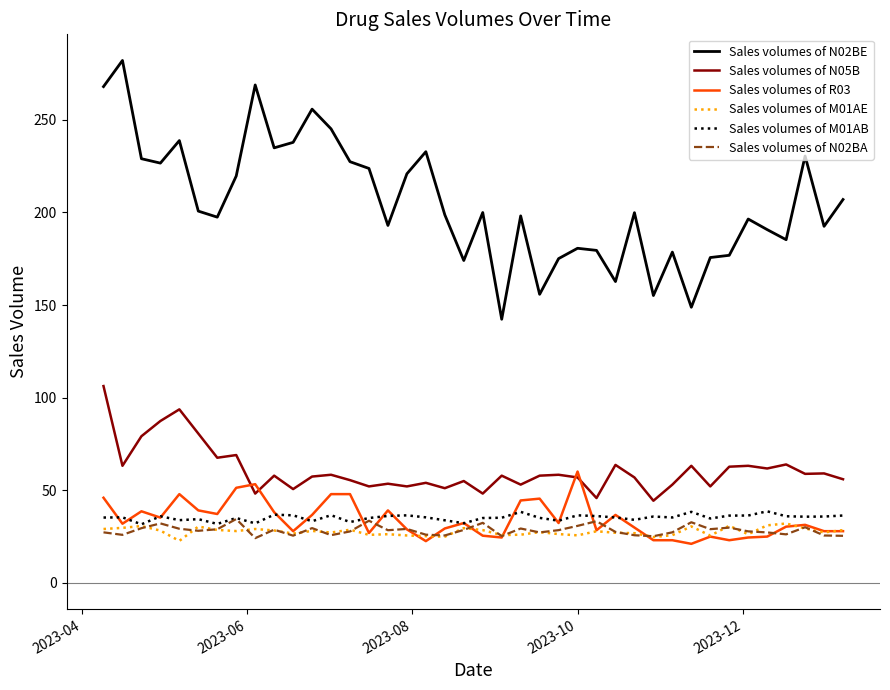

What is the greatest value displayed?

282.0